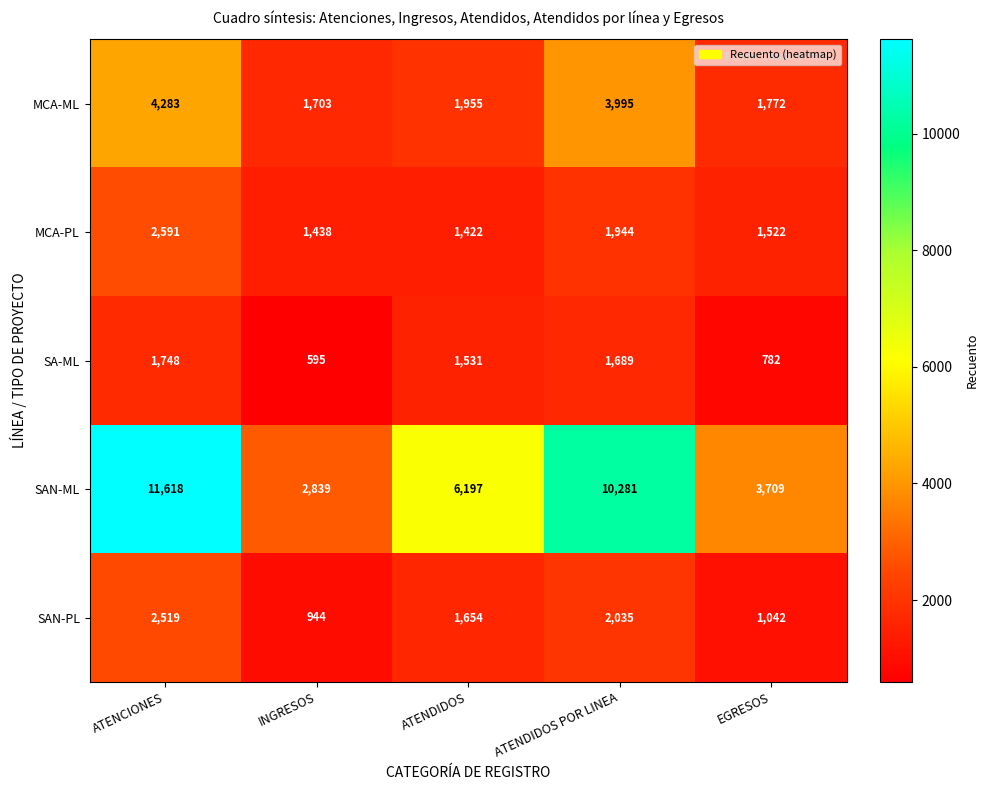

What is the average value of the MCA-PL series?

1783